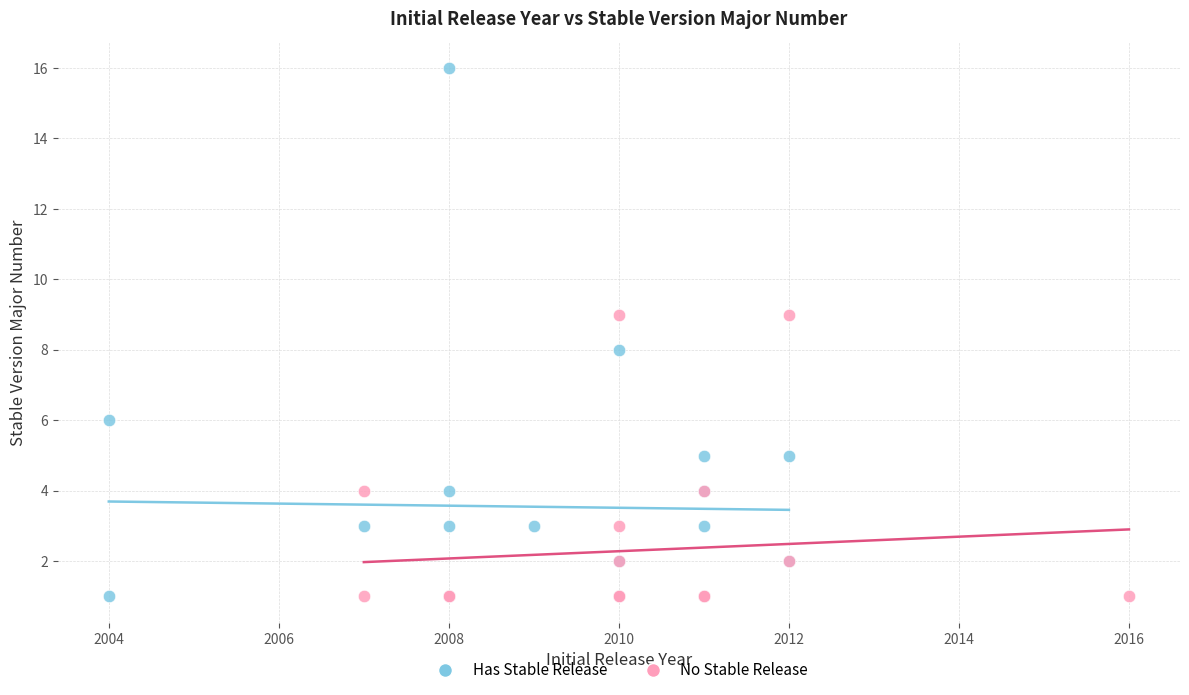

Which series has the largest Y range (max minus min)?

Has Stable Release